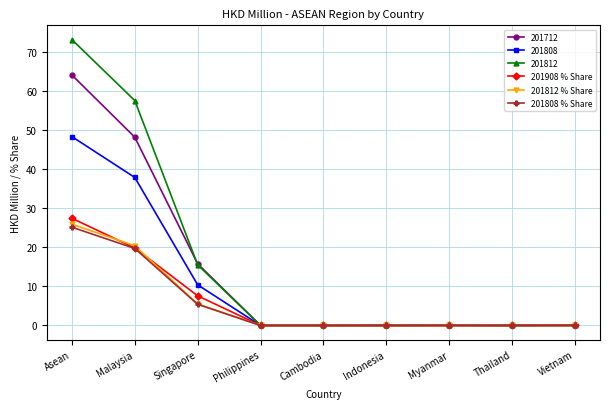

At which label is 201812 closest to 36?

Singapore